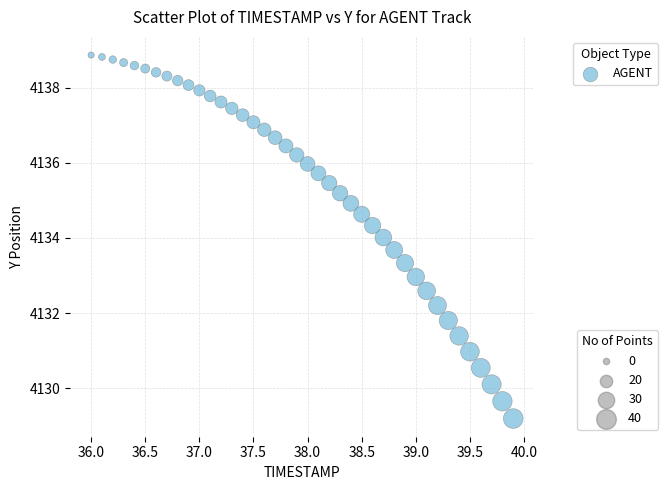

What is the range of X values (max minus min)?

3.9